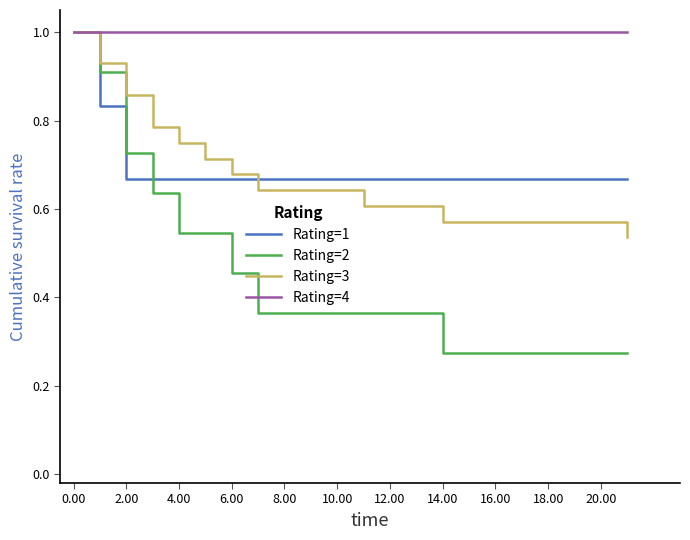

Is this an area chart (filled region under the line)?

No